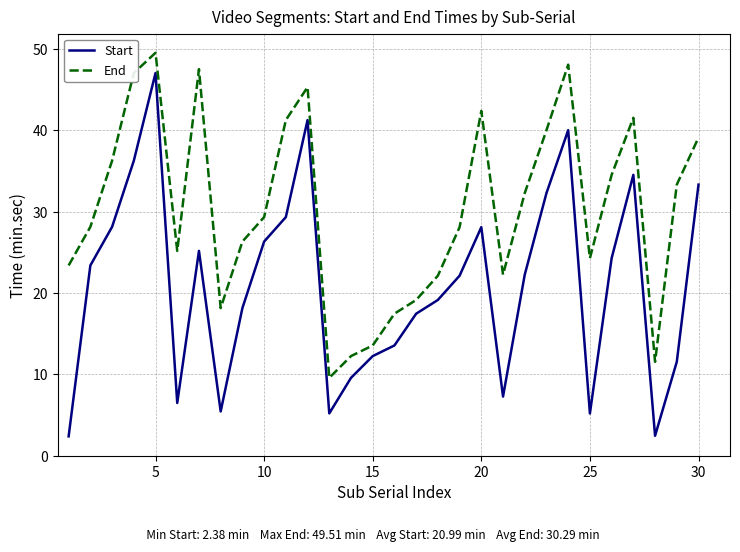

Which series has the largest total across all categories?

End